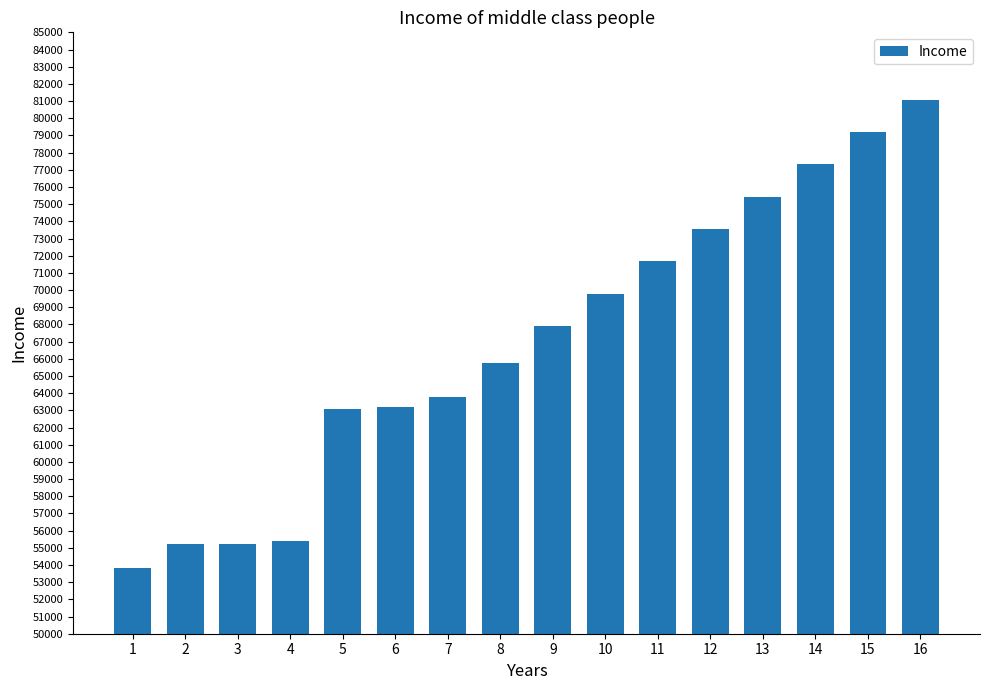

What is the change in value from 8 to 12?

+7786.6